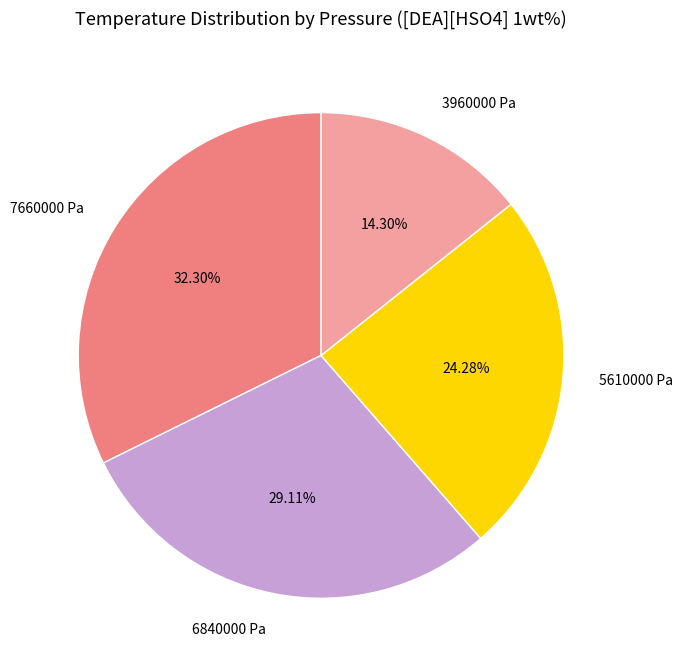

How many slices are in this pie chart?

4